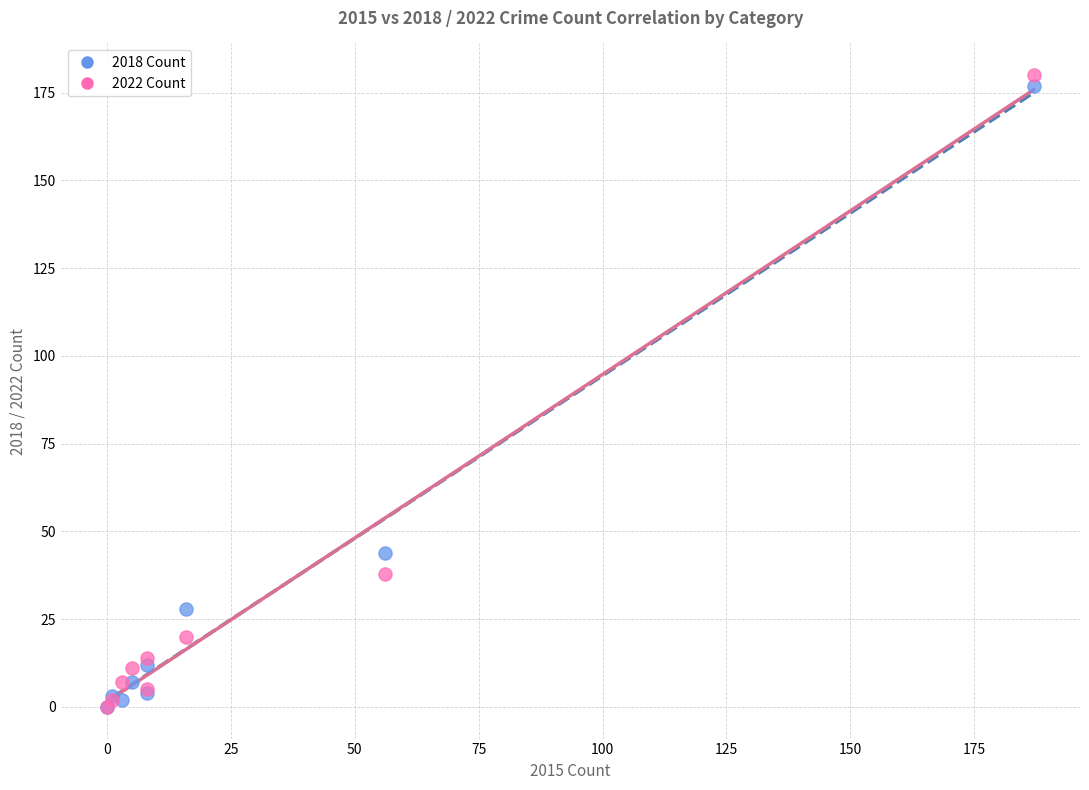

In the 2022 Count series, what Y value is closest to 90?

38